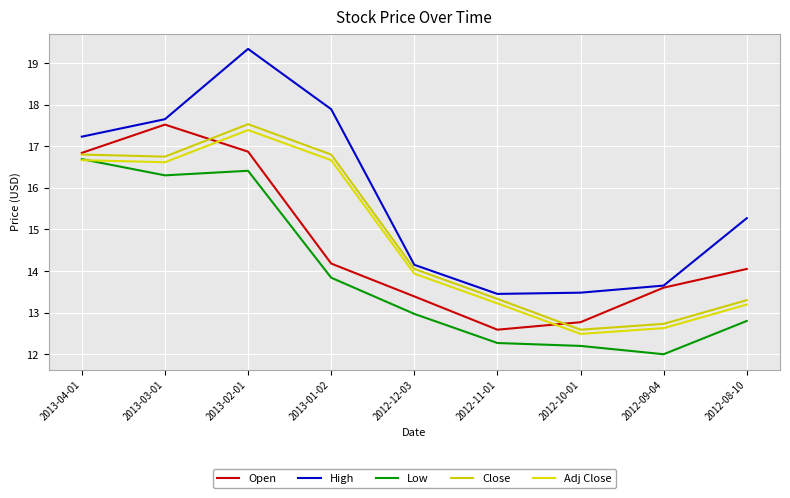

Between 2013-03-01 and 2012-08-10, which series saw the biggest shift?

Low